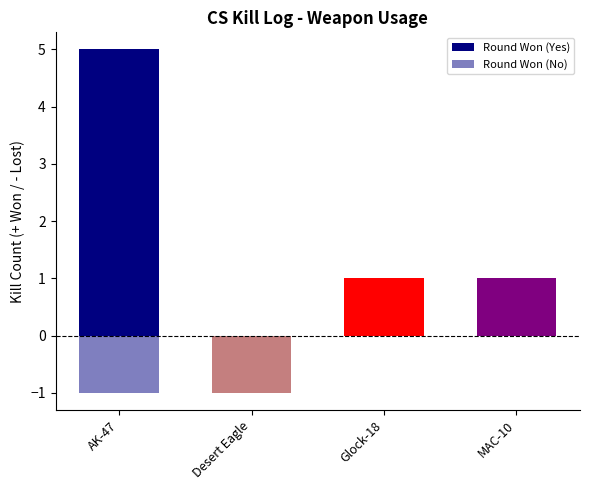

How many data points in Round Won (Yes) are above 1?

1